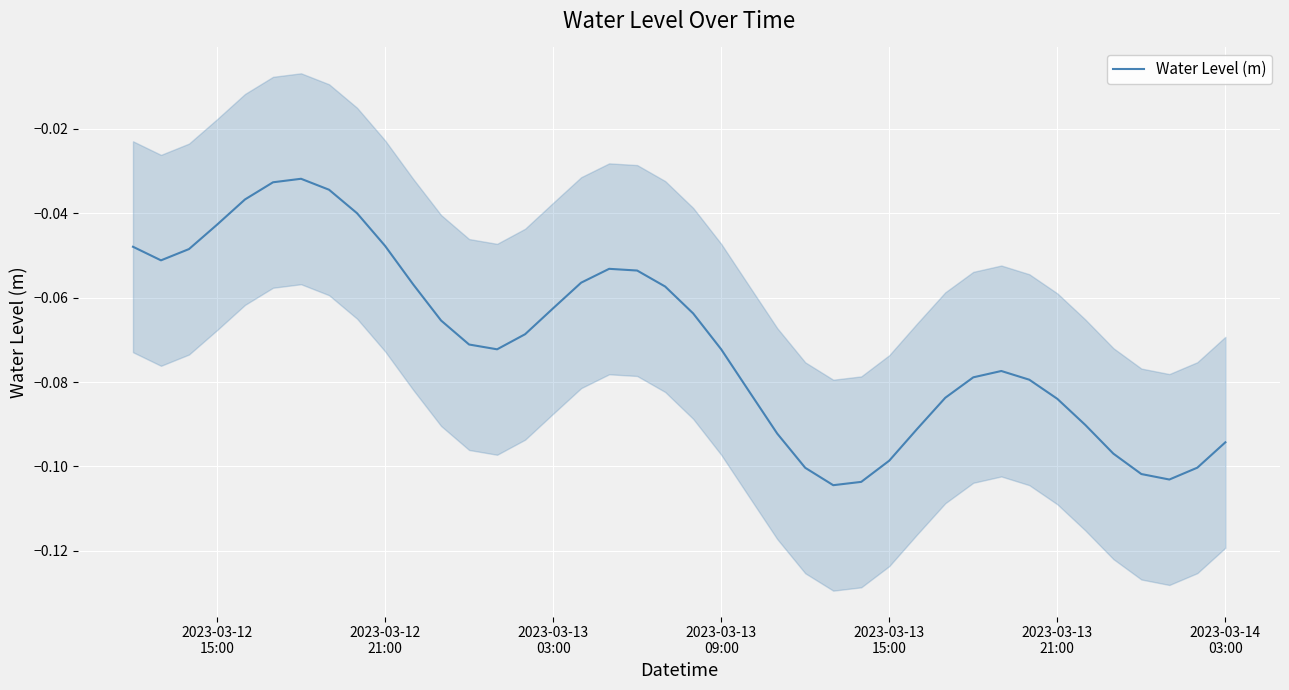

How many interior local valleys (lower than both neighbors) does the data have?

4